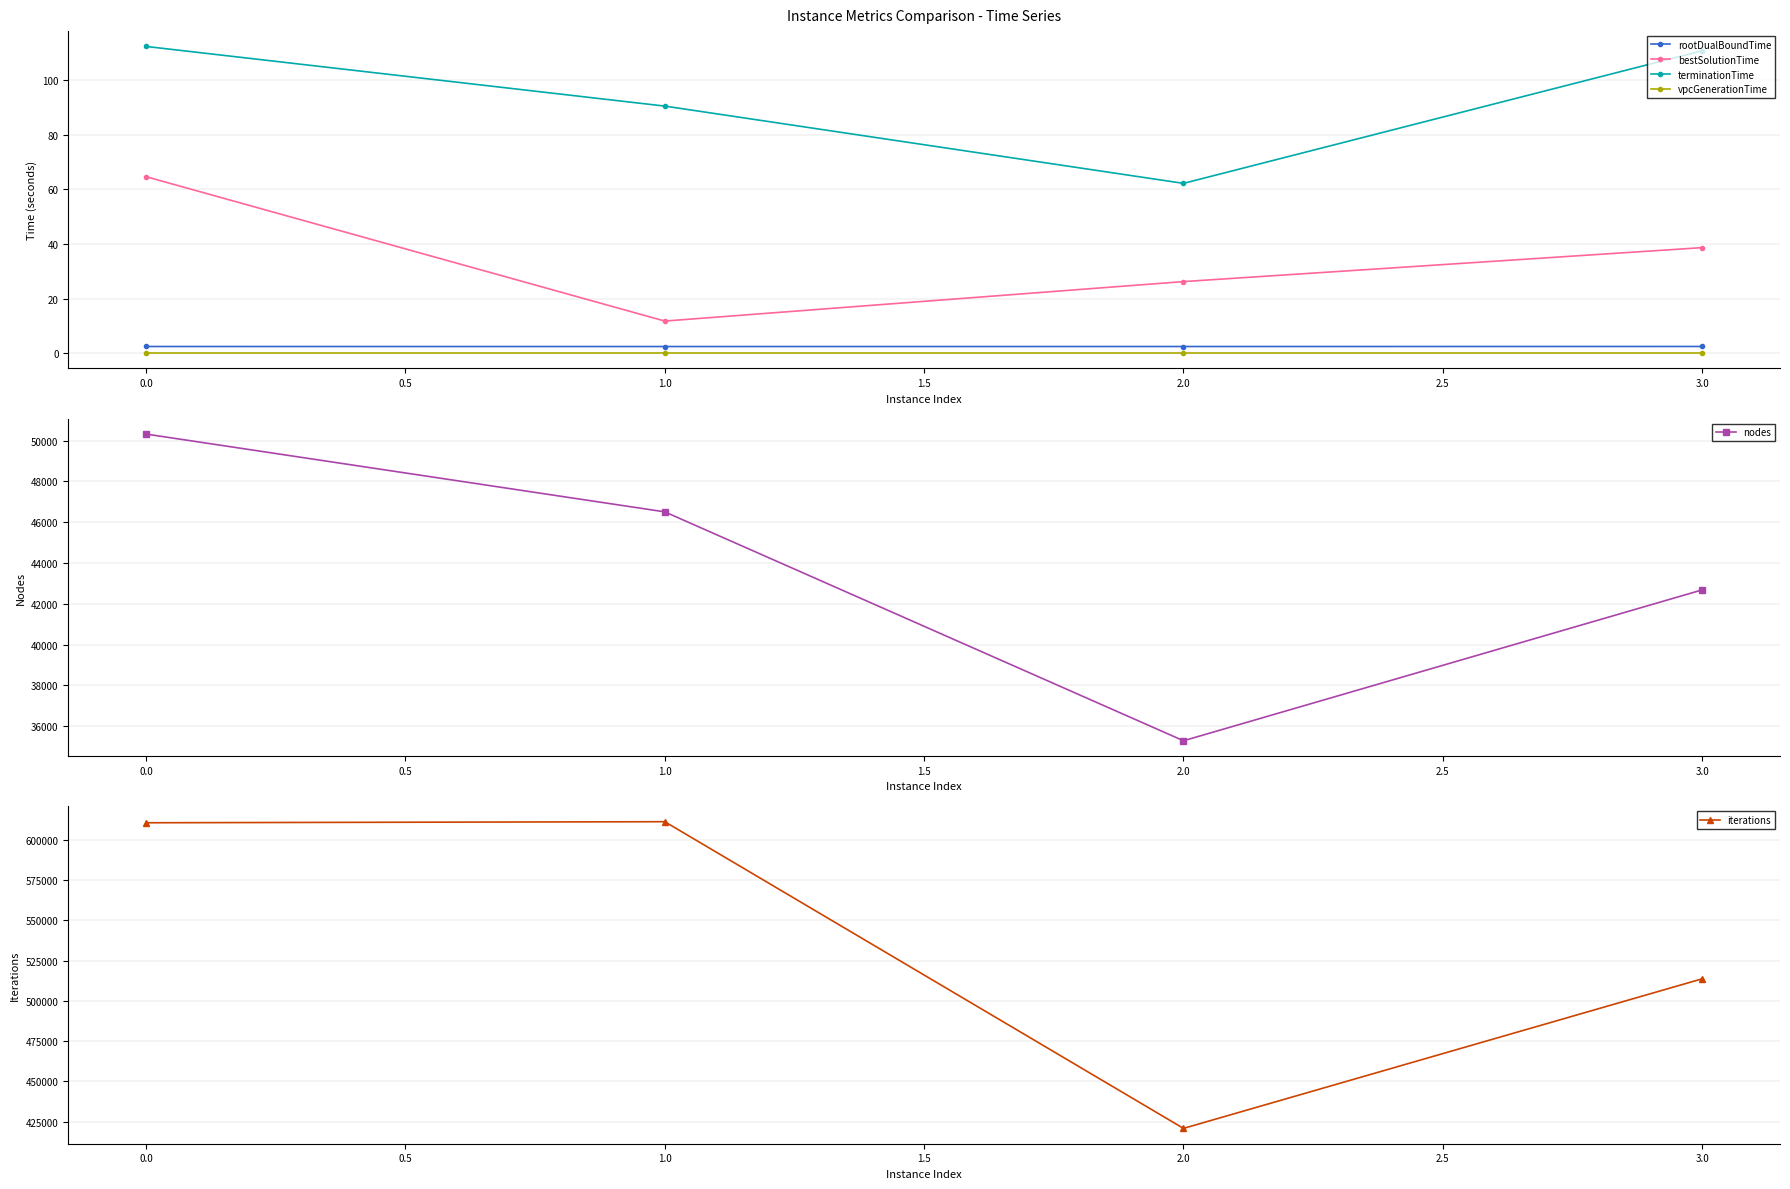

The value of bestSolutionTime at 3.0 is 38.7. True or false?

True